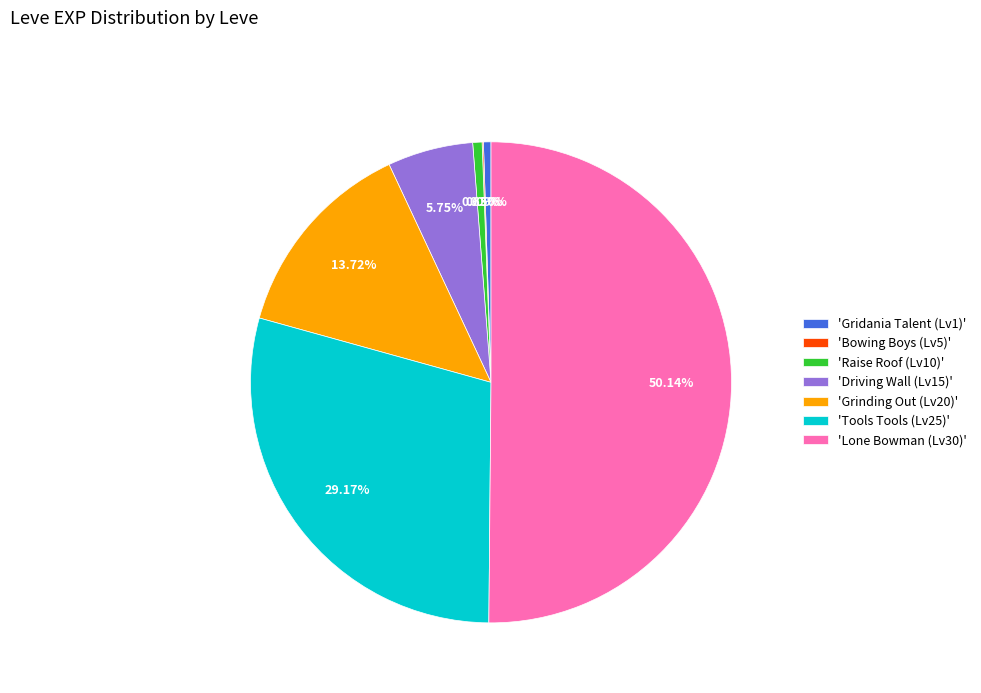

Combined, do 'Grinding Out (Lv20)' and 'Tools Tools (Lv25)' account for over 50%?

No